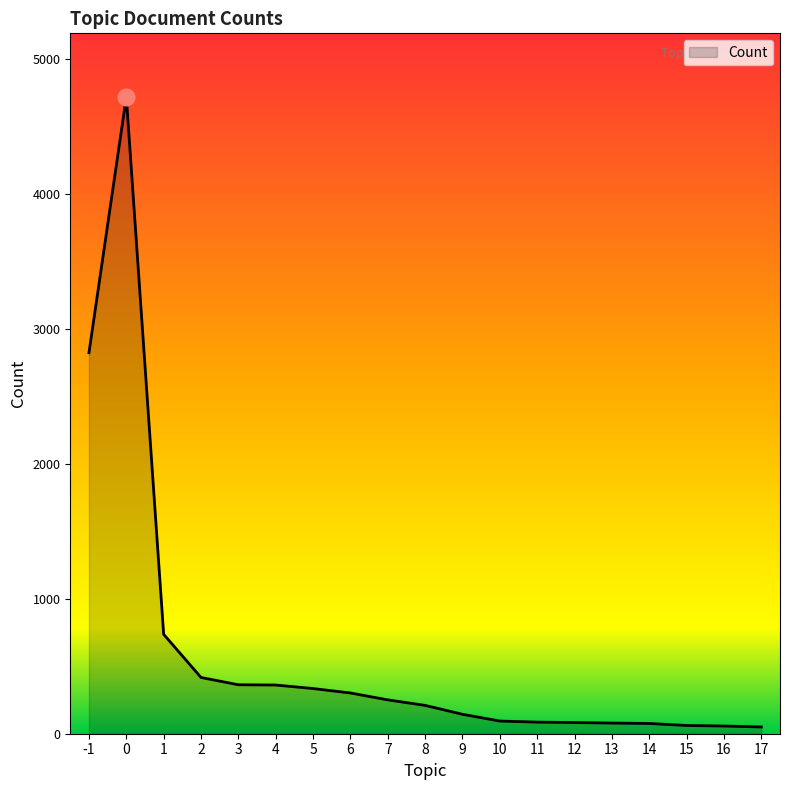

Does the chart display data point markers on the line(s)?

No